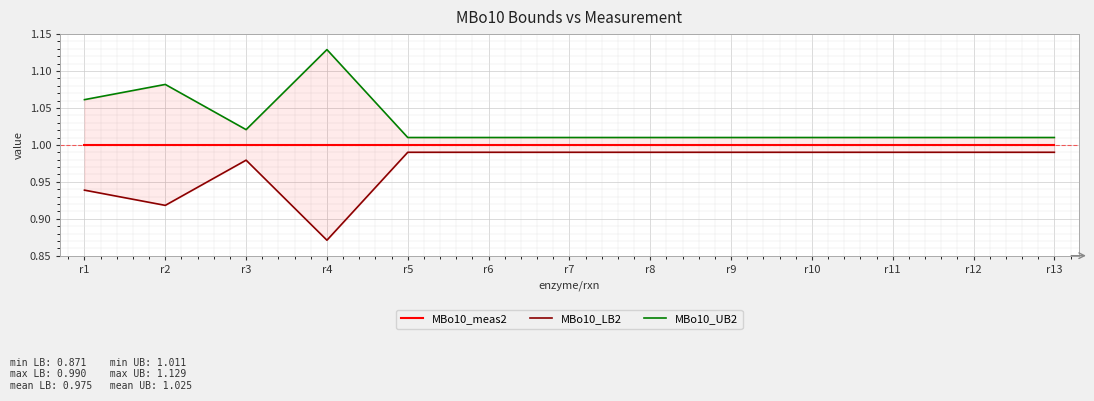

What is the difference between the maximum and second lowest values in the MBo10_UB2 series?

0.1